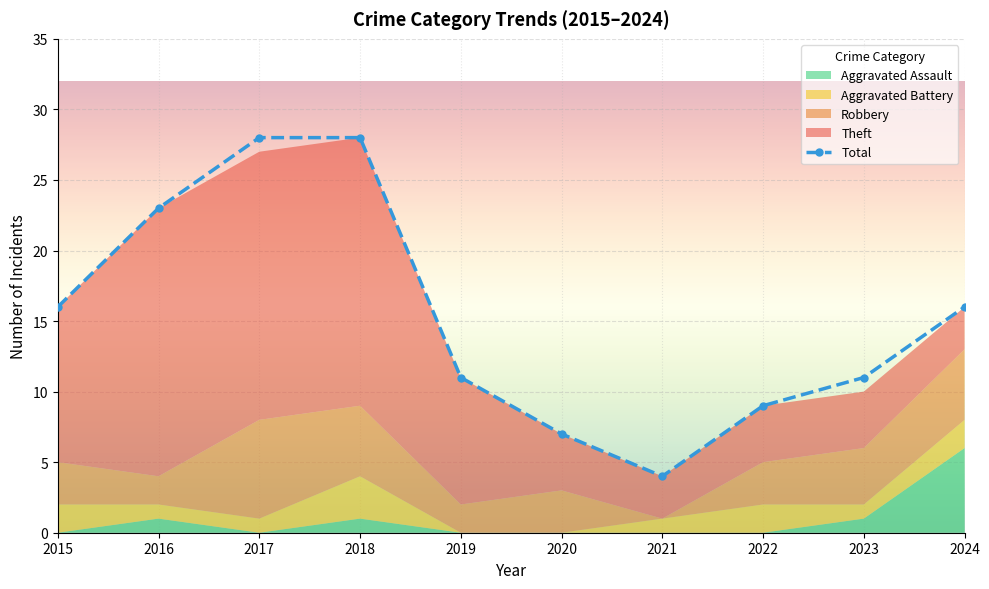

True or false: the data shows 15 at 2019.

False